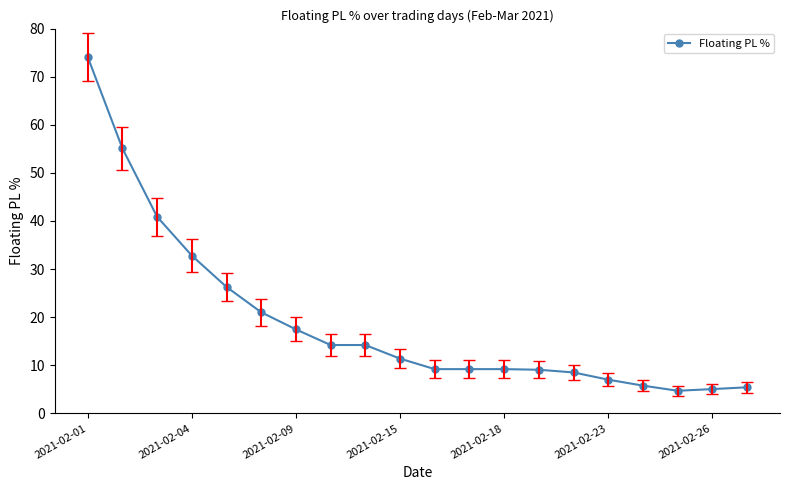

What is the greatest value displayed?

74.1